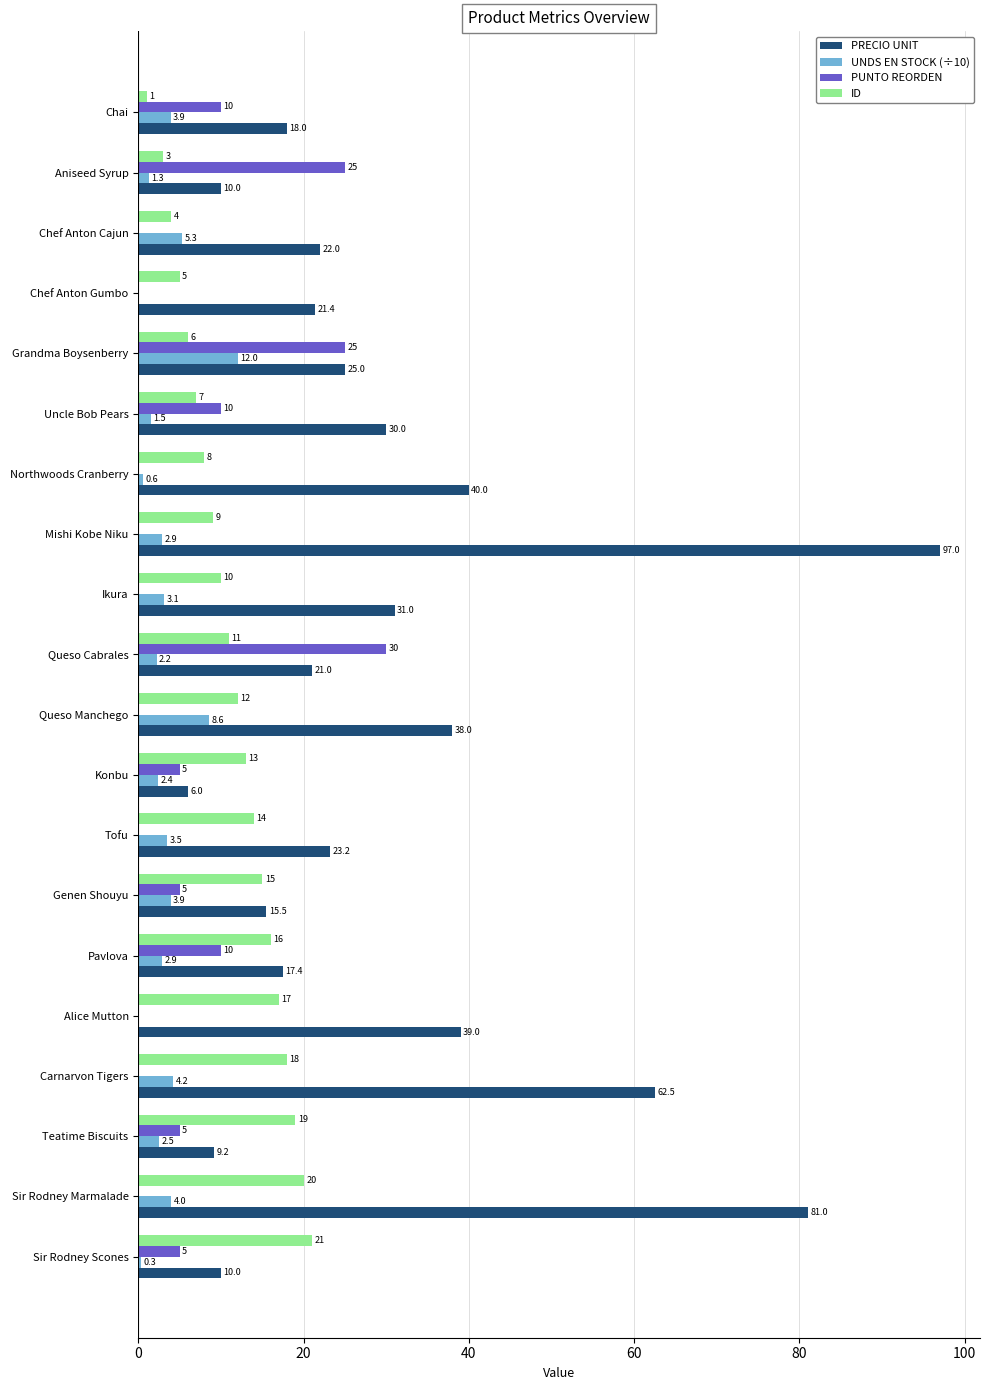

Which series changed the most between Northwoods Cranberry and Mishi Kobe Niku?

PRECIO UNIT